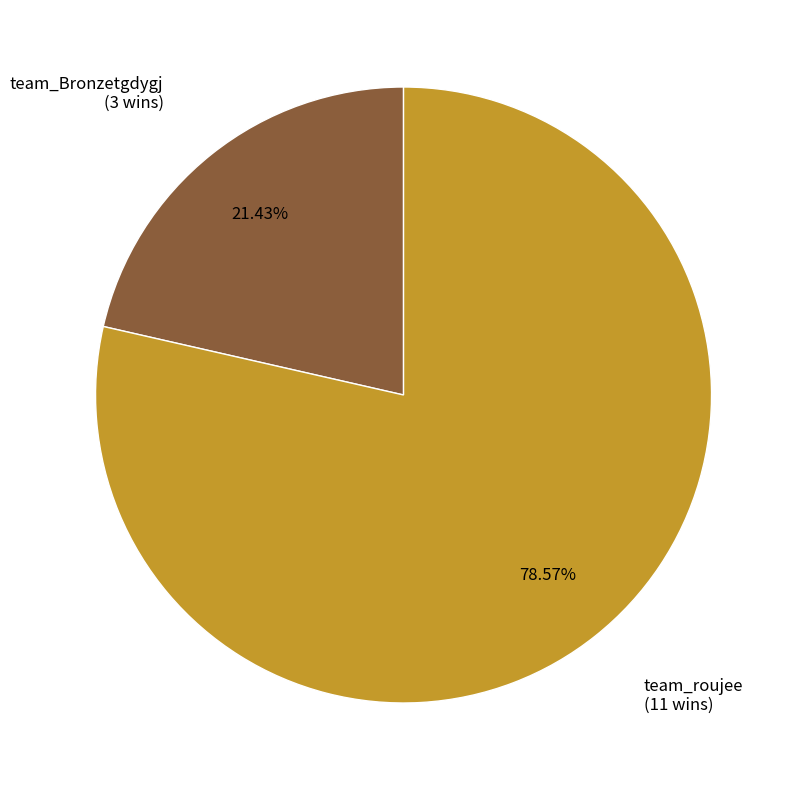

Does any single category account for the majority?

Yes